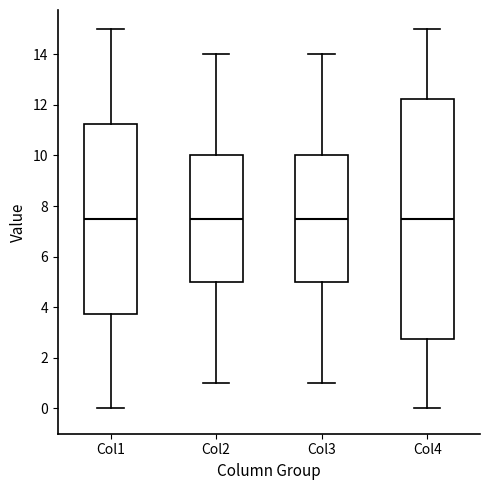

Where does the lower whisker of the box for Col4 end on the y-axis? The values are not printed on the chart, so give them approximately, as read against the axis.

0.0